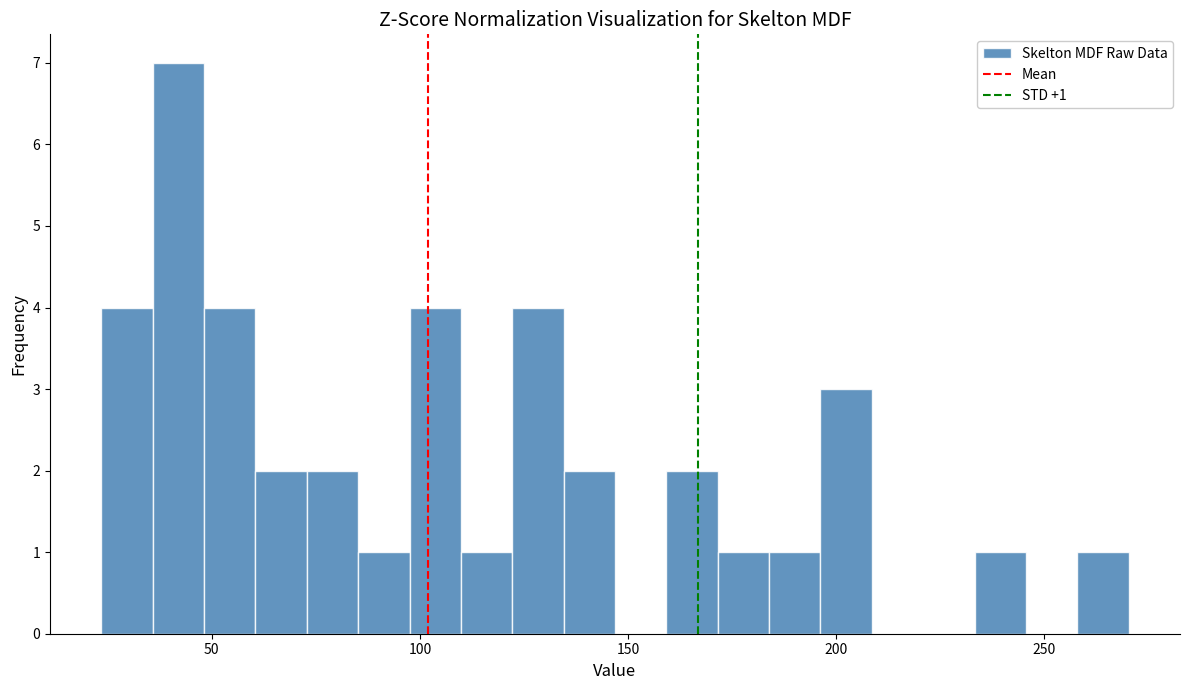

Around what value on the x-axis is the tallest bar? Give the approximate position of its centre, as read against the axis.

40